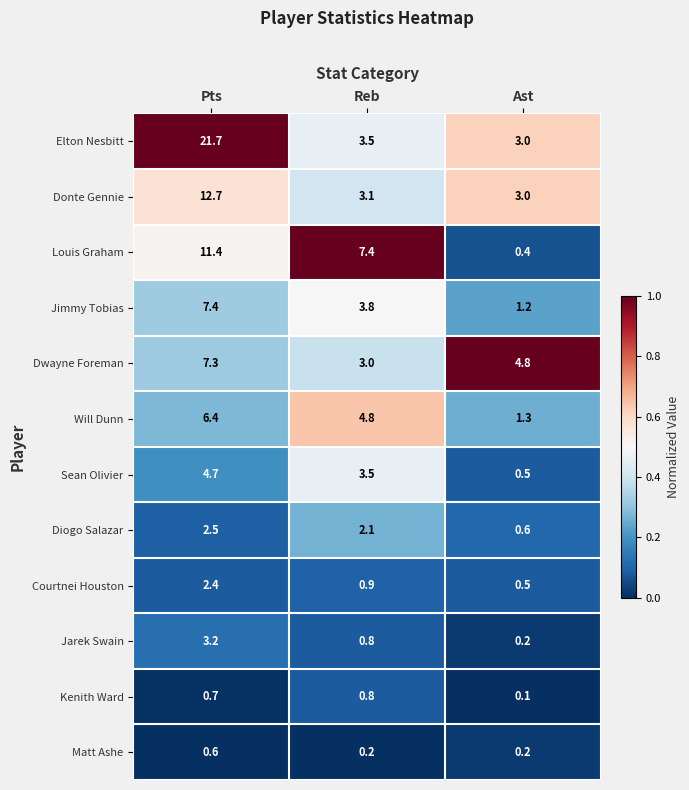

The Courtnei Houston series shows 1.2 at Pts. True or false?

False